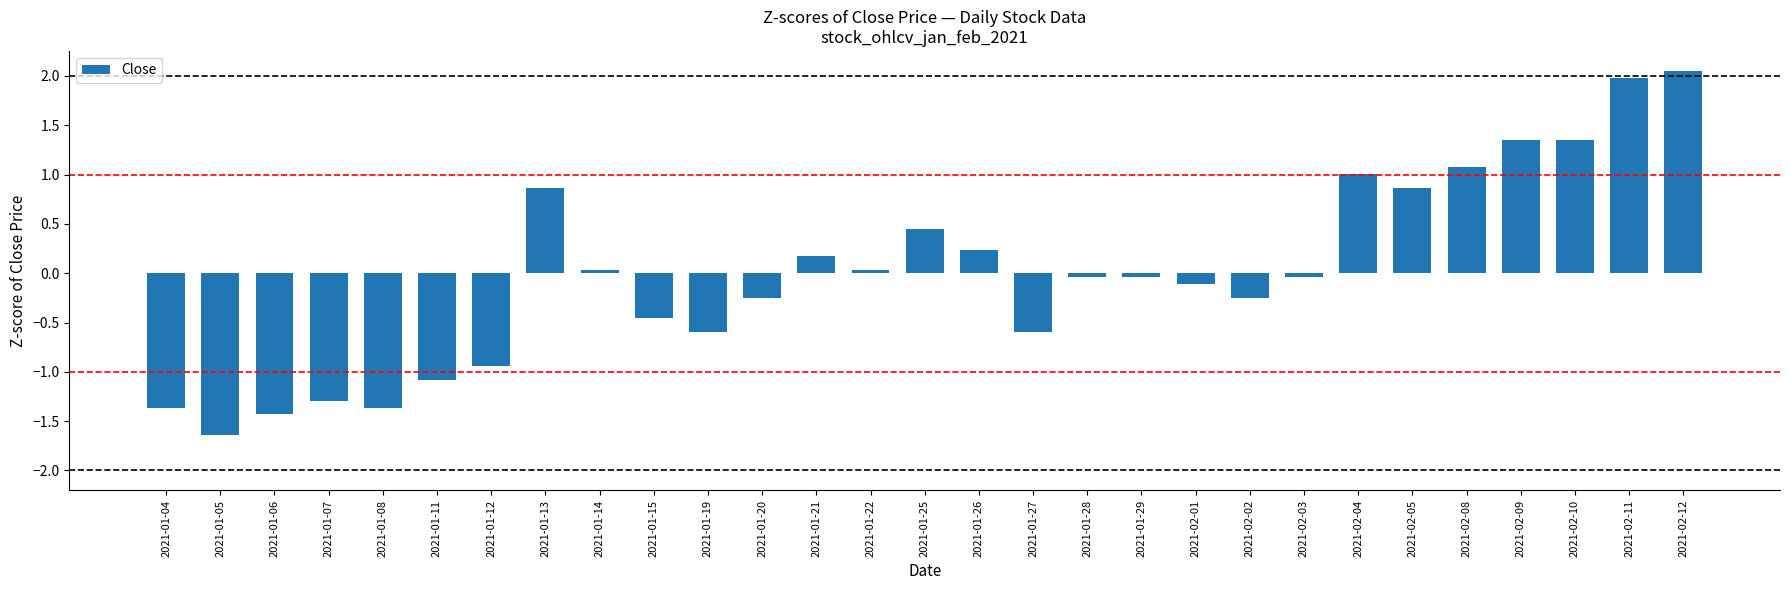

True or false: the data shows -0.5 at 2021-01-15.

True